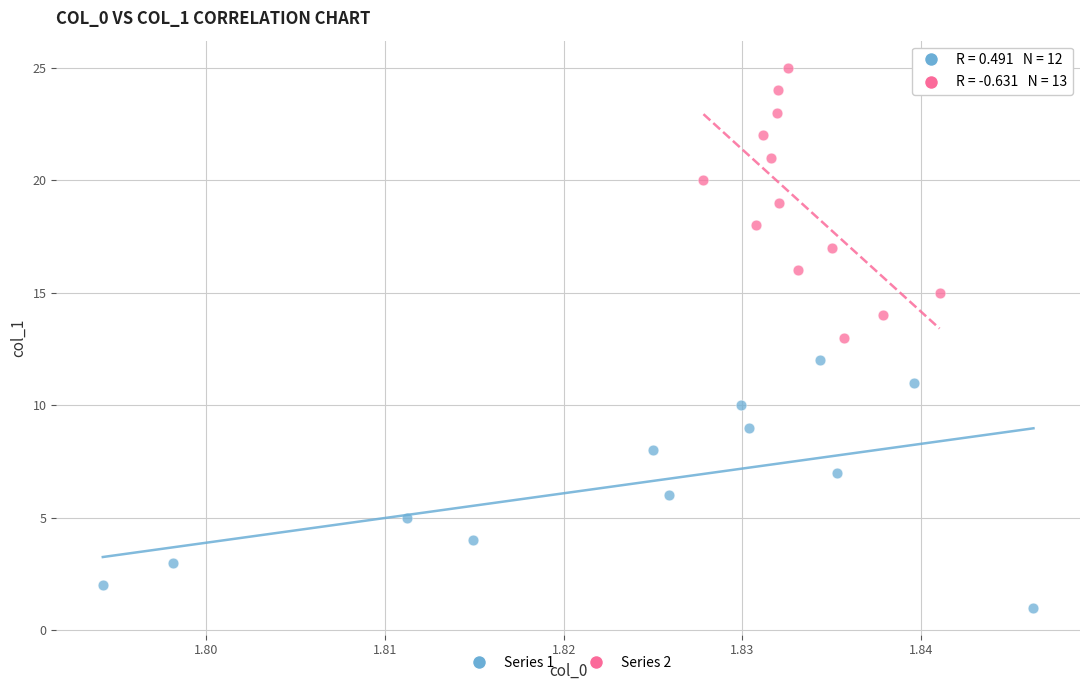

Which series contains the highest Y value?

Series 2